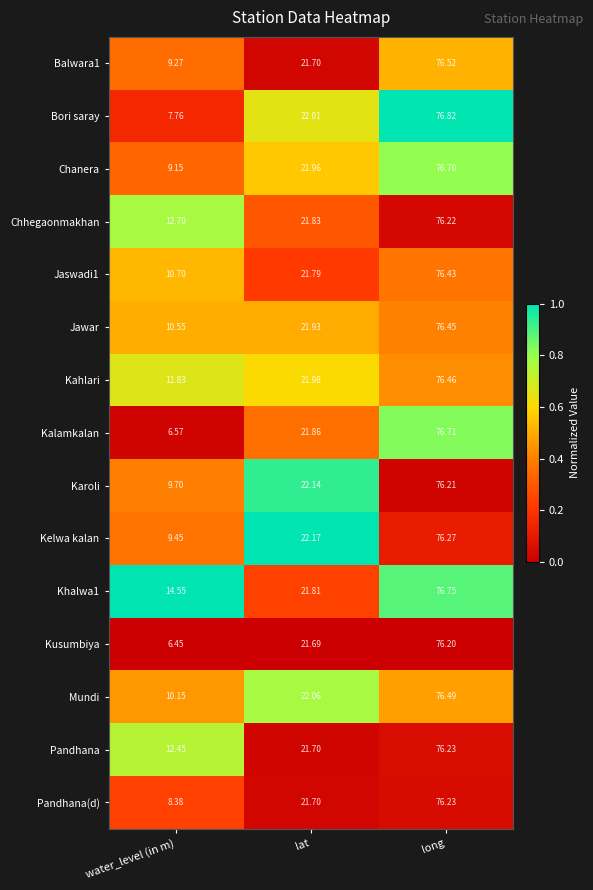

Is the value of Kalamkalan at long greater than the value of Khalwa1 at water_level (in m)?

Yes